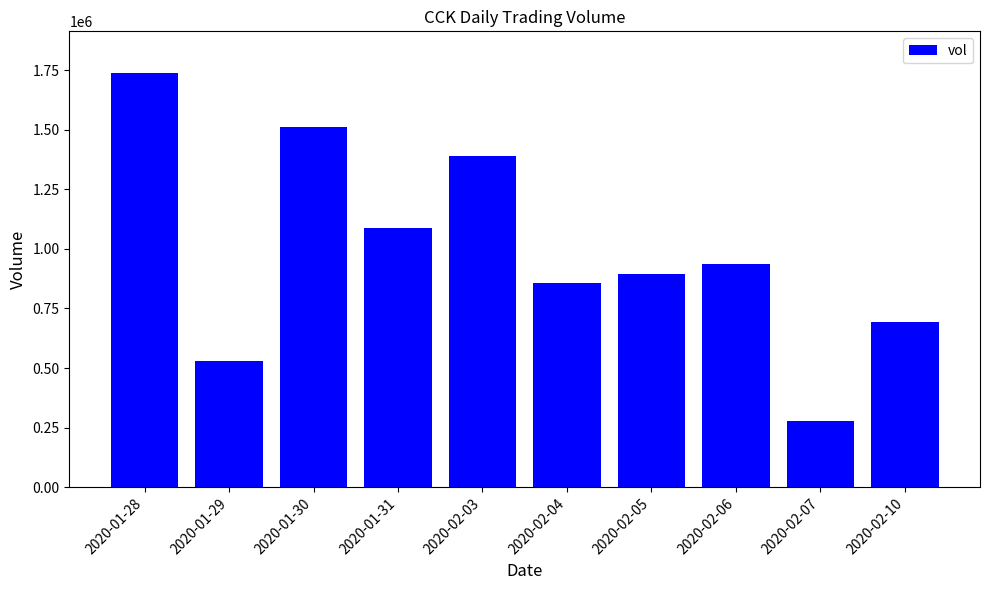

What is the average value?

991100